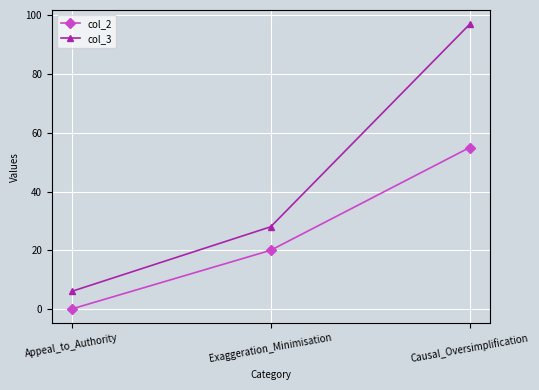

What is the average value of the col_2 series?

25